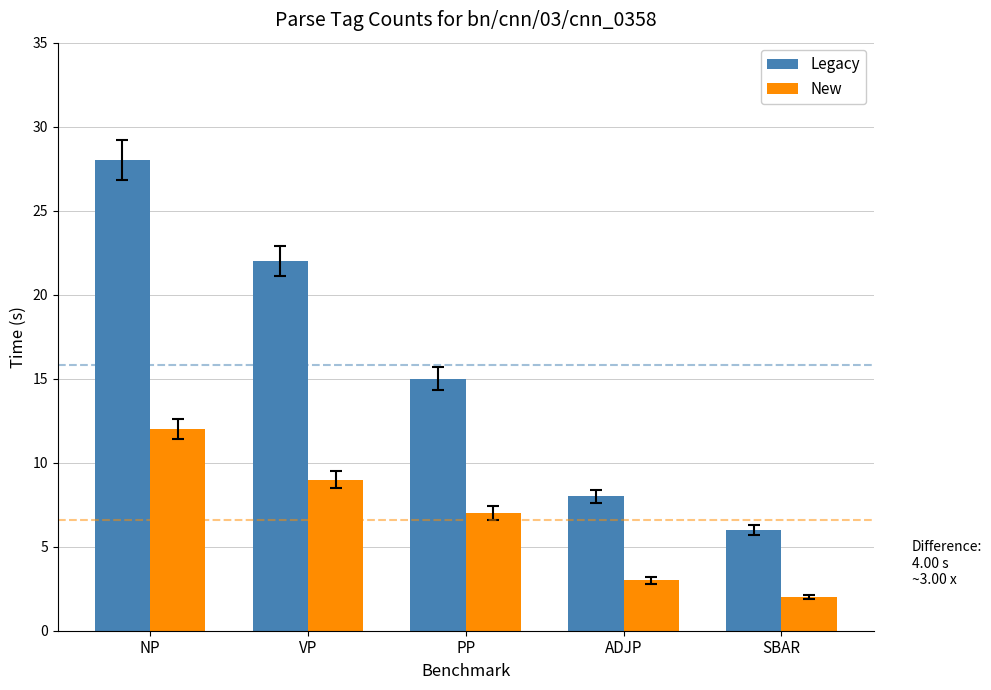

Reading left to right, extract all data points from this chart.

Legacy: 28	22	15	8	6
New: 12	9	7	3	2